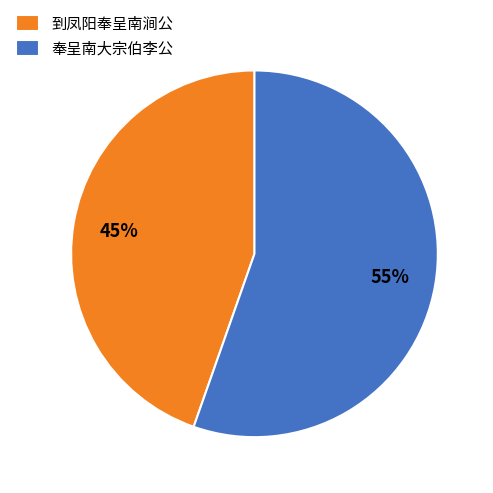

Rank the categories by value from lowest to highest.

到凤阳奉呈南涧公, 奉呈南大宗伯李公